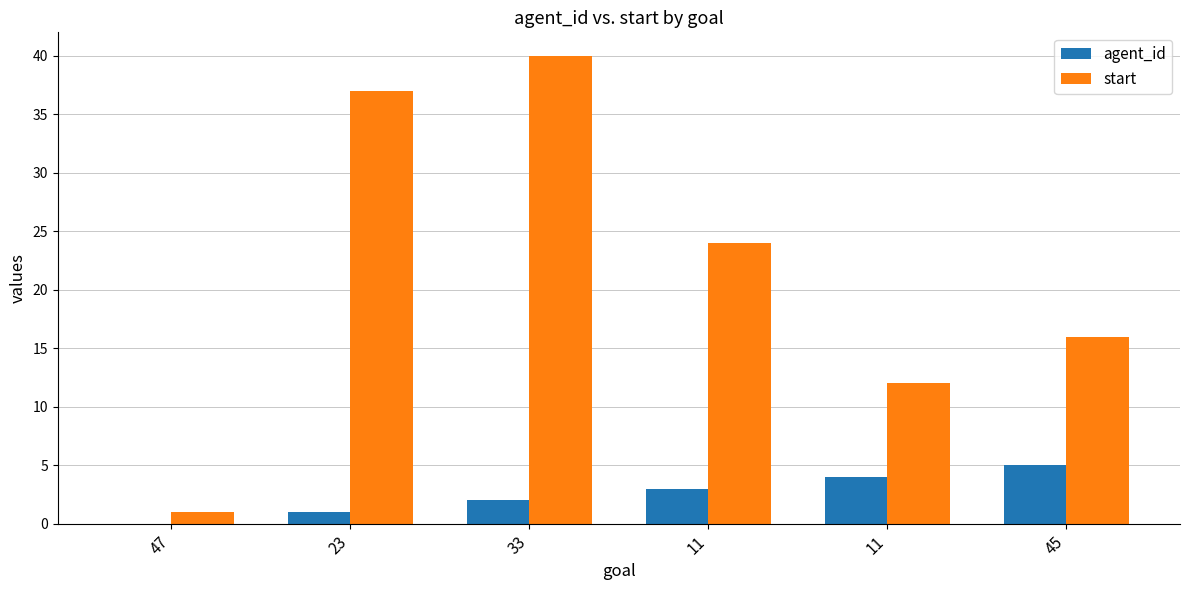

Which series has the largest range (max minus min)?

start